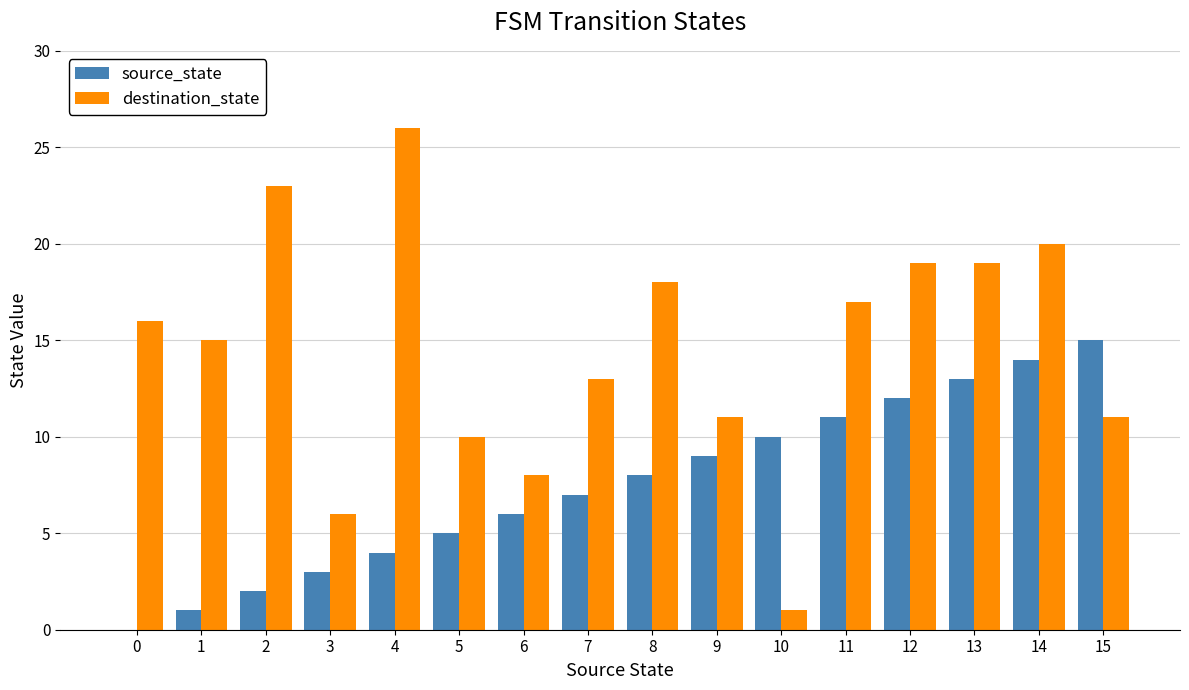

Read the destination_state value at 6.

8